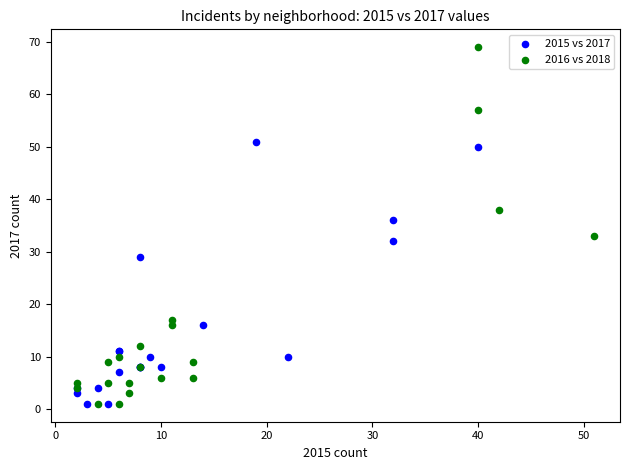

Which series contains the highest Y value?

2016 vs 2018